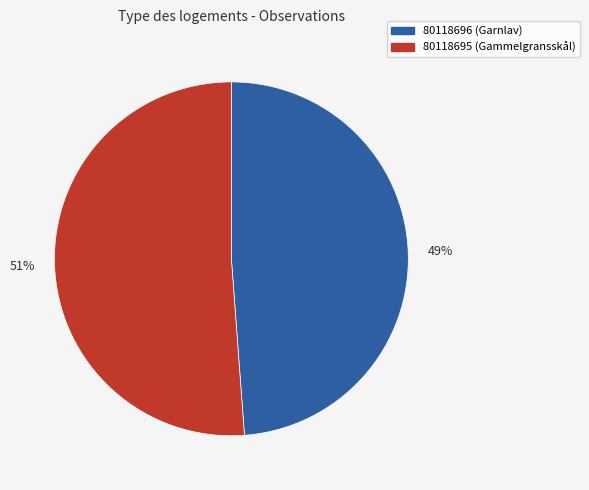

To the nearest percent, what is the average slice percentage?

50%